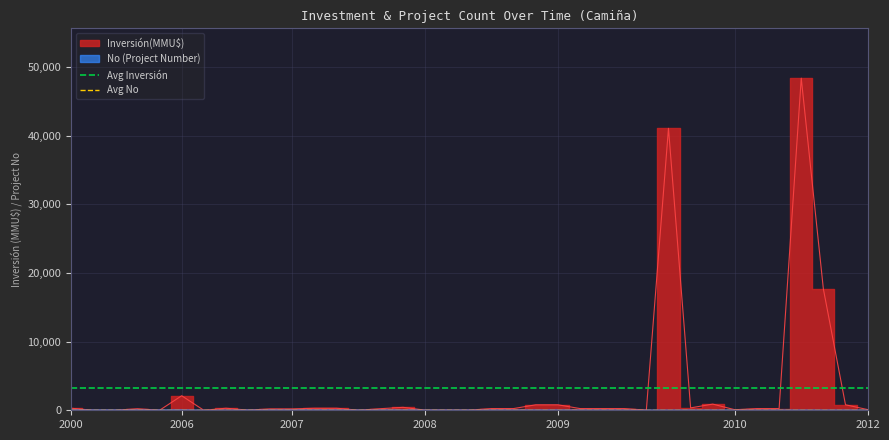

How many lines are shown in the chart?

2